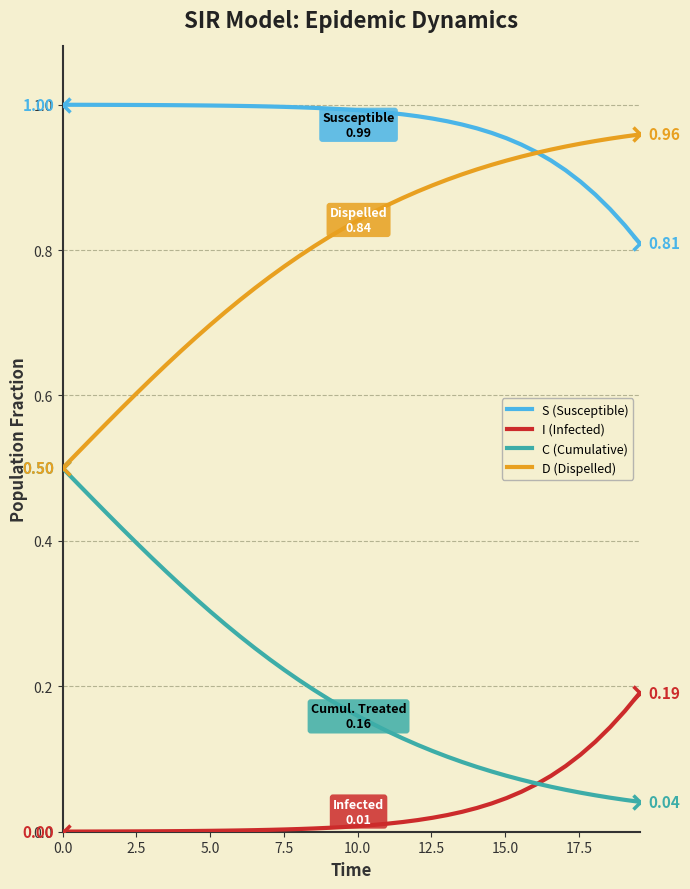

True or false: I (Infected) and D (Dispelled) cross at least once.

False